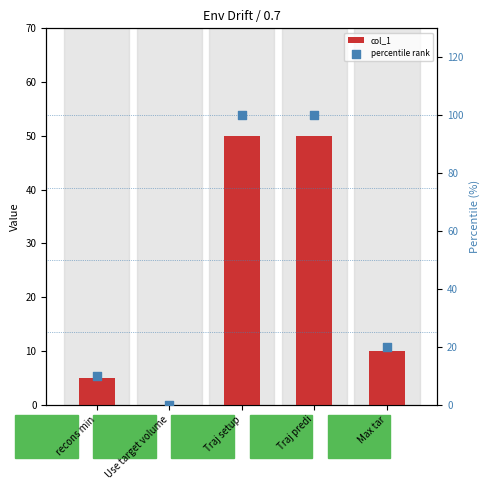

Which series has the largest total across all categories?

percentile rank